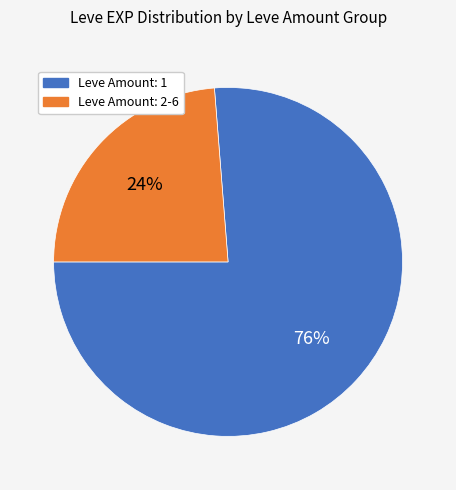

How many slices are in this pie chart?

2